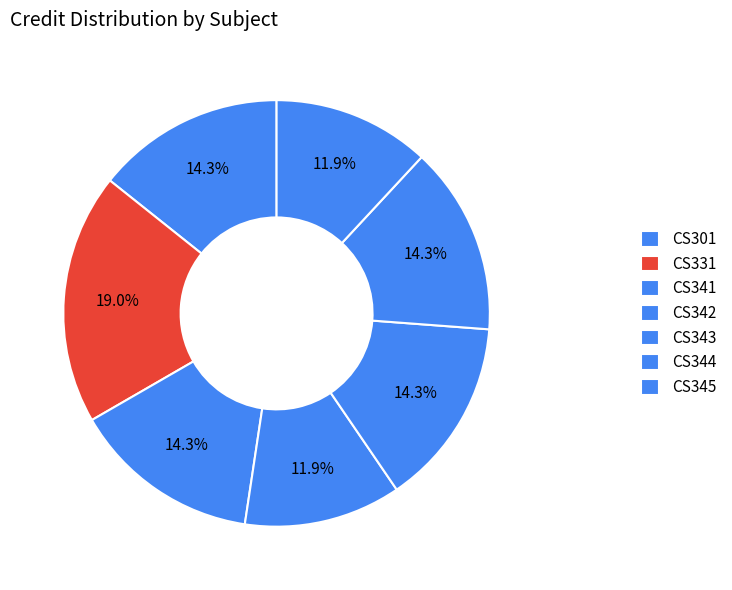

Which slice is the smallest?

CS342